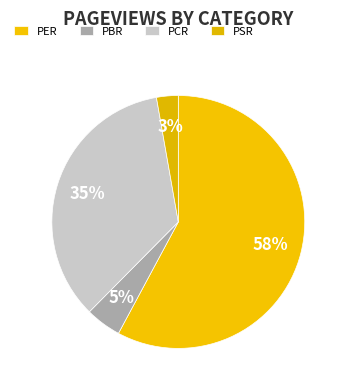

How many slices are in this pie chart?

4